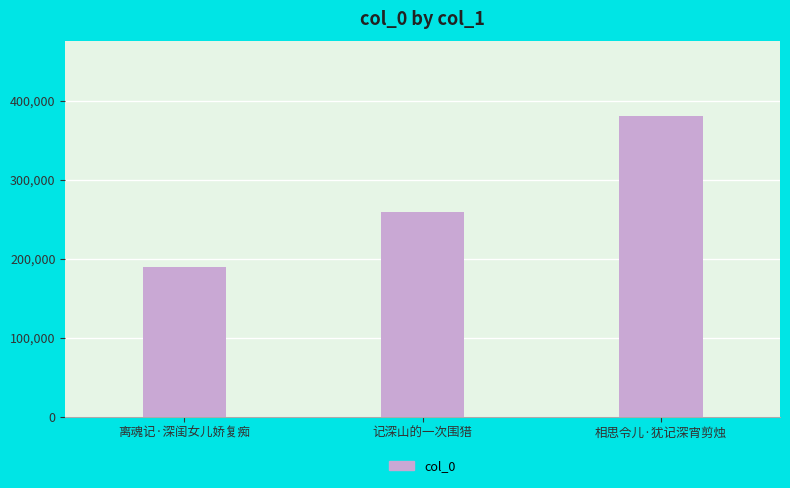

Which has a higher value, 离魂记·深闺女儿娇复痴 or 记深山的一次围猎?

记深山的一次围猎